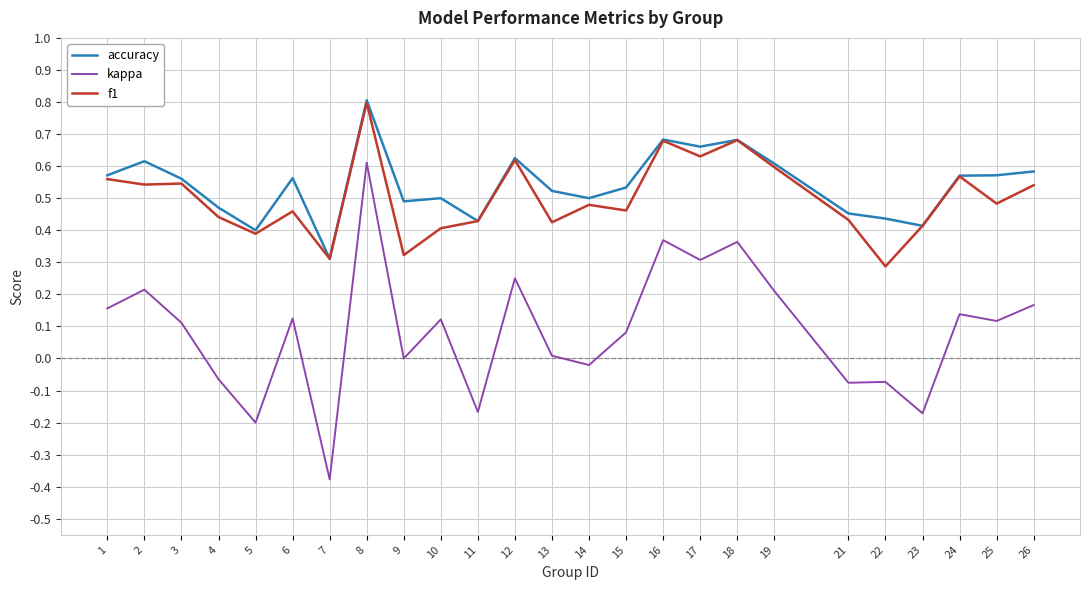

What is the sum of the accuracy values at 10 and 17?

1.2